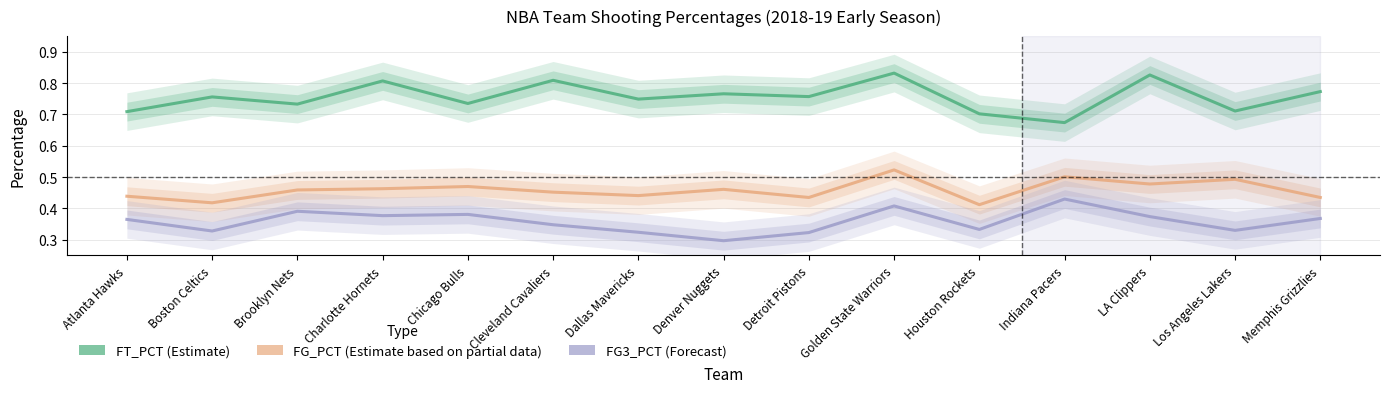

What is the value of the FG_PCT point at the 15th from the left?

0.4